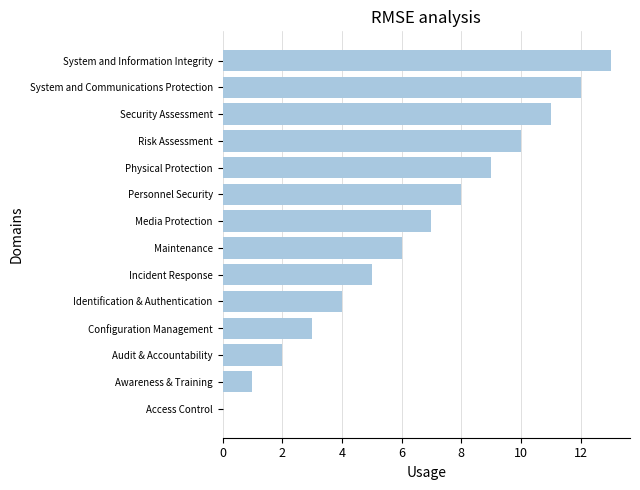

The chart shows a value of 11 at Security Assessment. True or false?

True